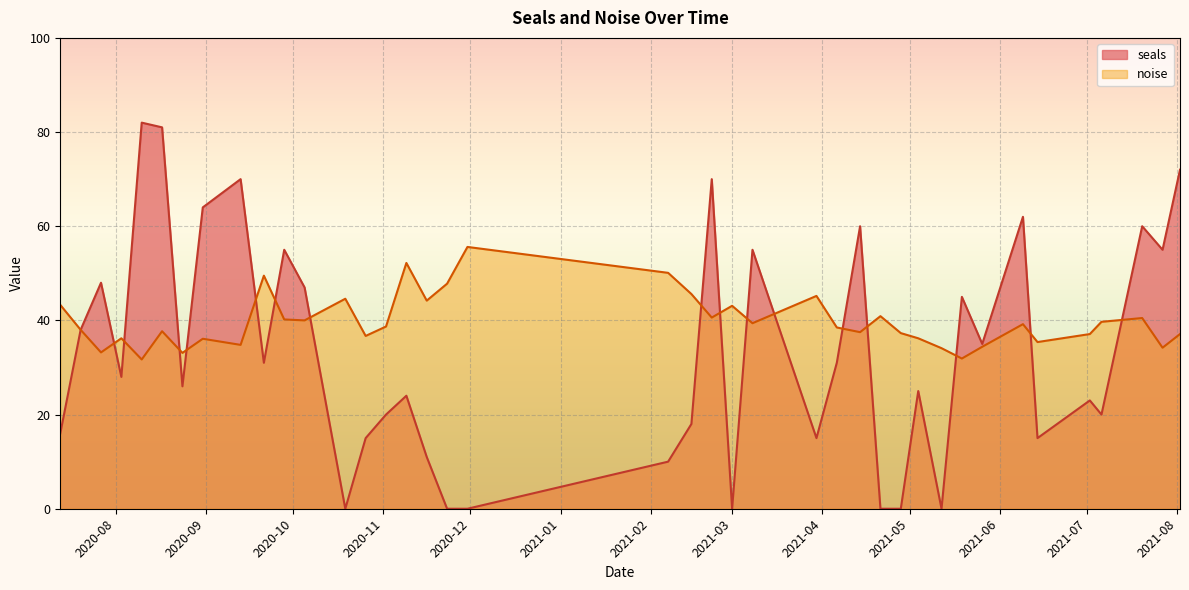

What is the value of the noise point at the 10th from the left?

49.5